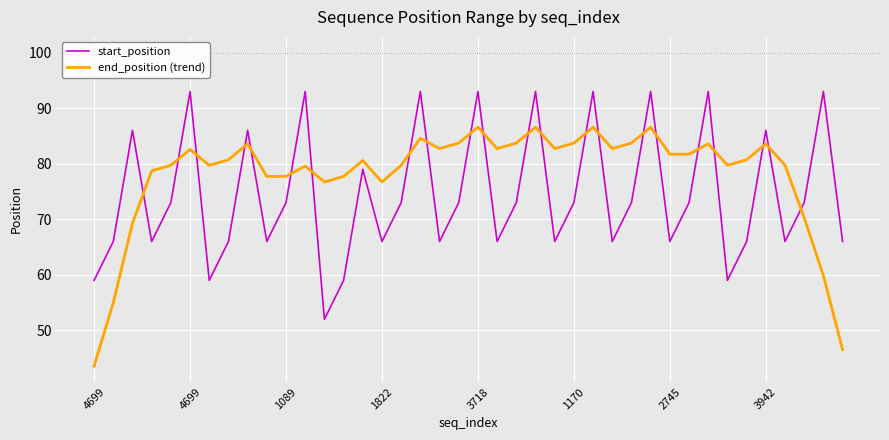

In start_position, how many points are higher than both neighbors (excluding endpoints)?

13